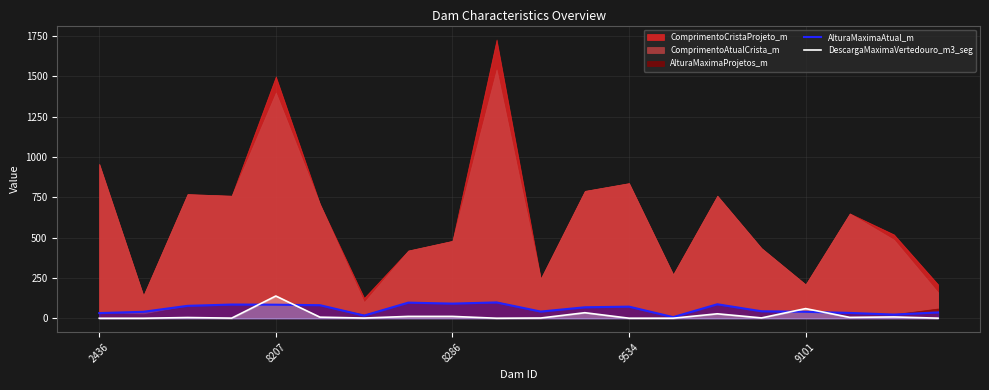

The value of DescargaMaximaVertedouro_m3_seg at 9101 is 59.8. True or false?

True